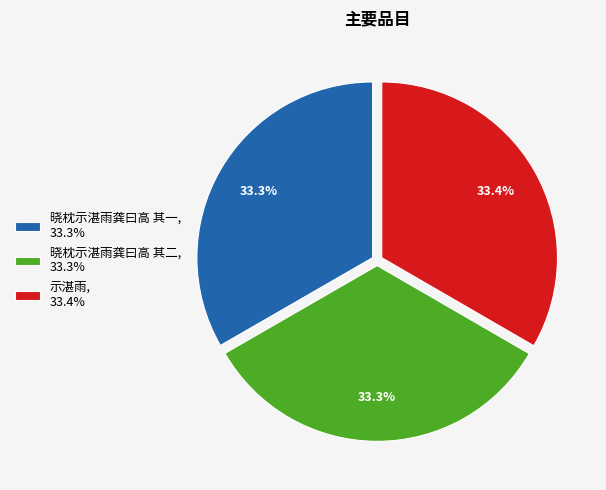

What percentage do 晓枕示湛雨龚曰高 其一 and 晓枕示湛雨龚曰高 其二 together represent?

66.6%